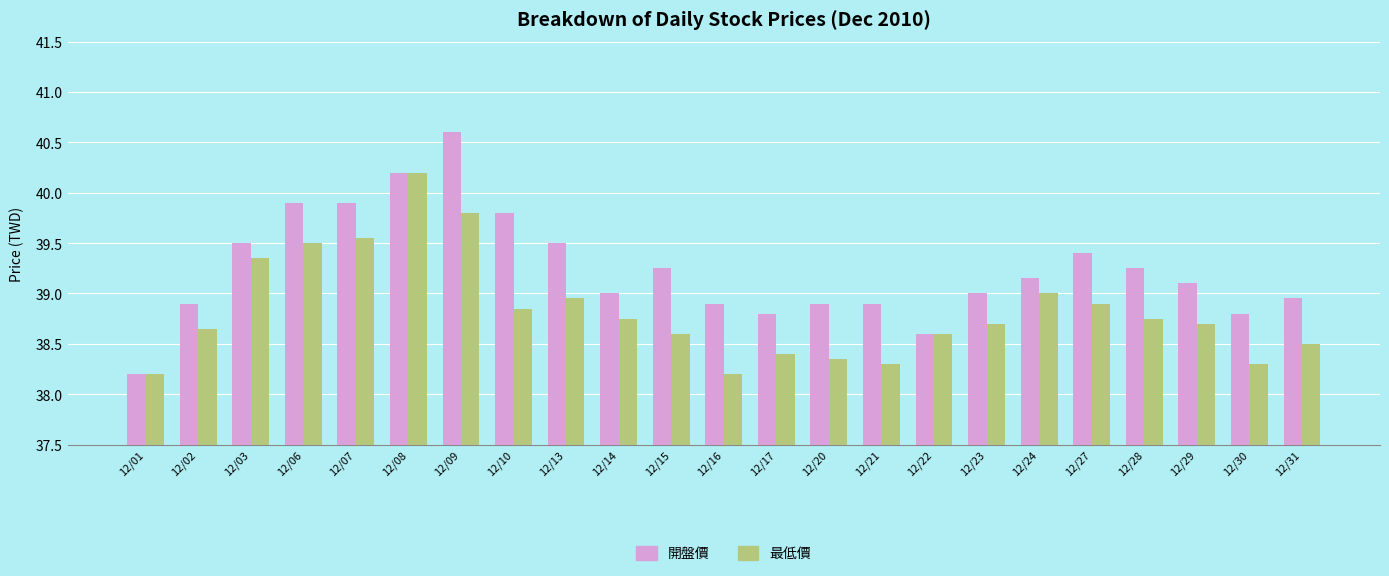

Which series has the widest spread of values?

開盤價